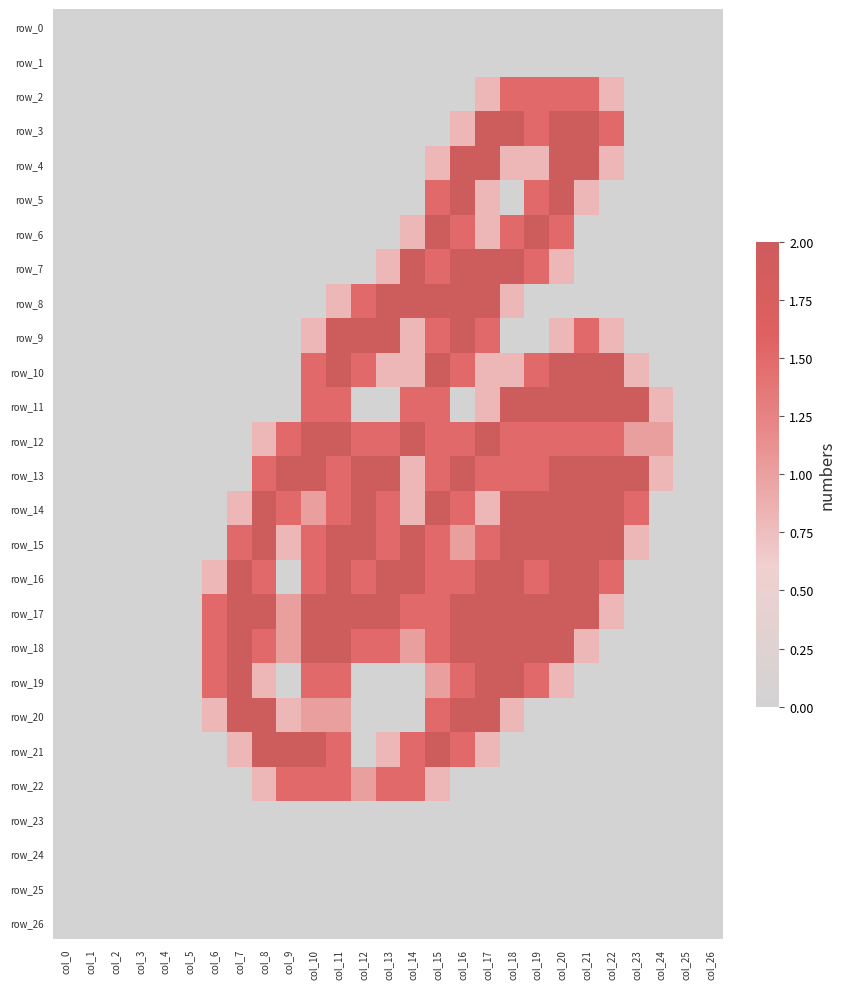

How many row_16 values are between 0 and 2?

27